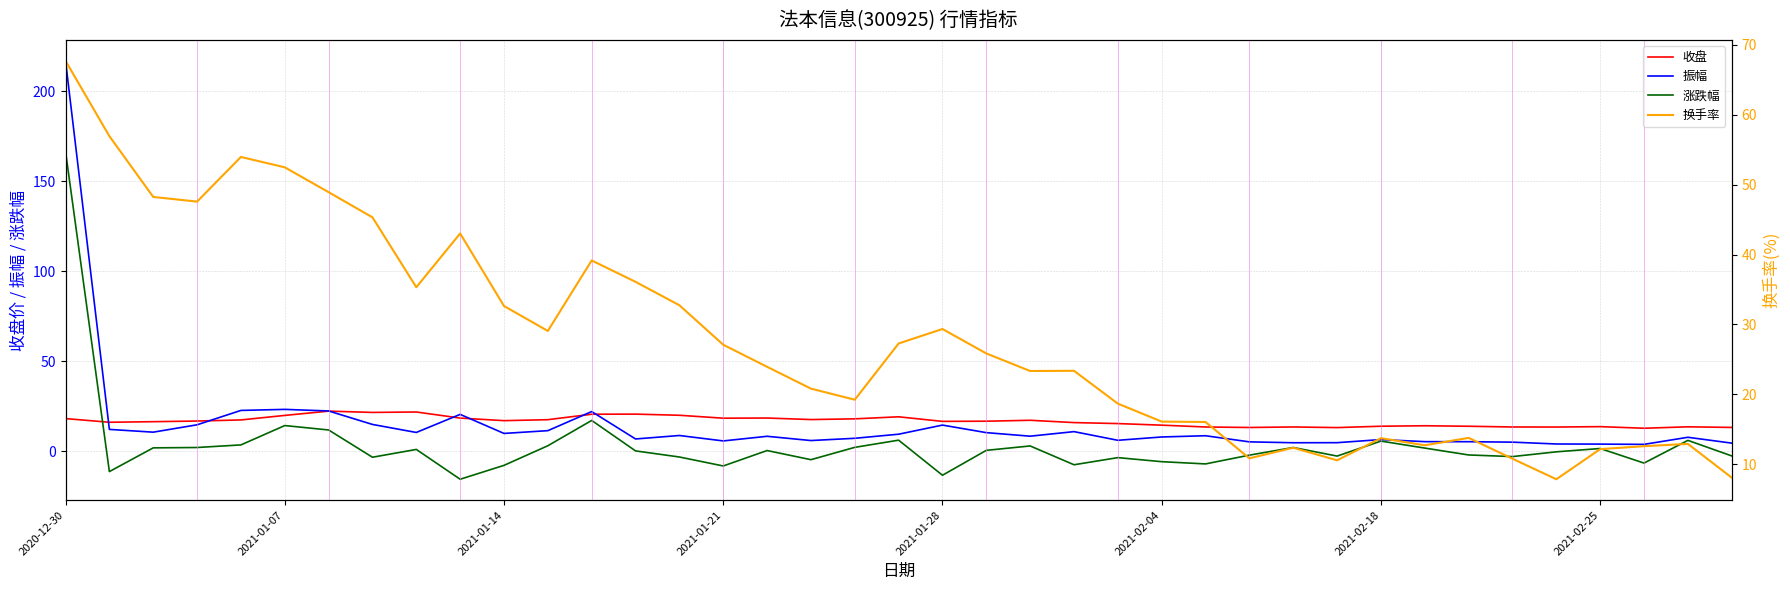

At which label does 涨跌幅 reach its peak?

2020-12-30